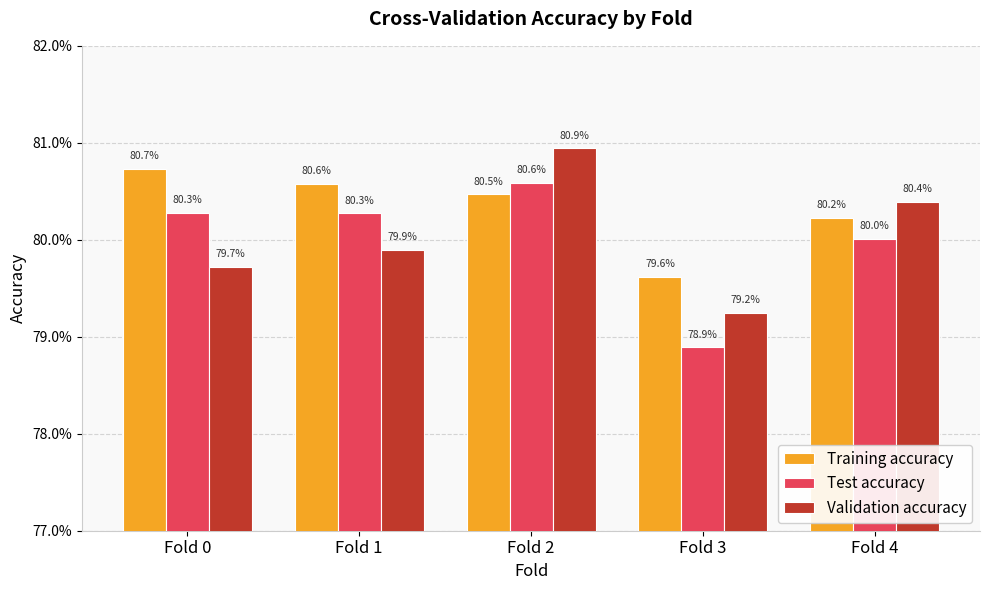

Reading right to left, list all the values displayed in this chart.

Training accuracy: 0.8	0.8	0.8	0.8	0.8
Test accuracy: 0.8	0.8	0.8	0.8	0.8
Validation accuracy: 0.8	0.8	0.8	0.8	0.8